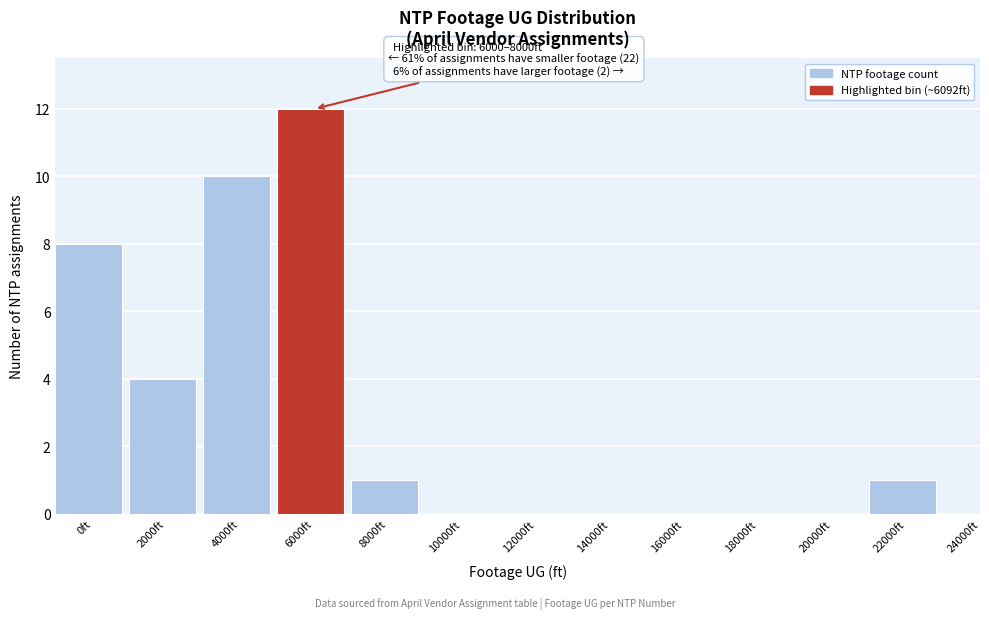

Reading left to right, what are all the values shown in this chart?

0ft=8	2000ft=4	4000ft=10	6000ft=12	8000ft=1	10000ft=0	12000ft=0	14000ft=0	16000ft=0	18000ft=0	20000ft=0	22000ft=1	24000ft=0